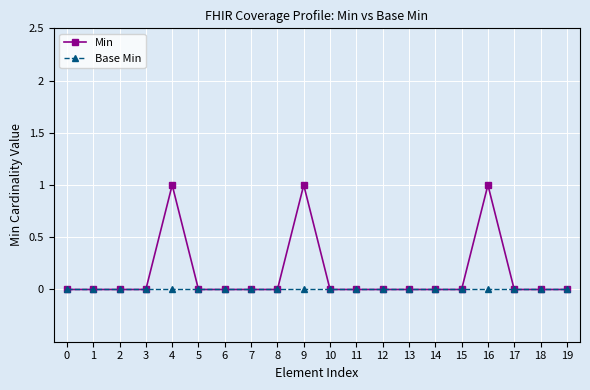

List the series in order of their overall mean, highest first.

Min, Base Min